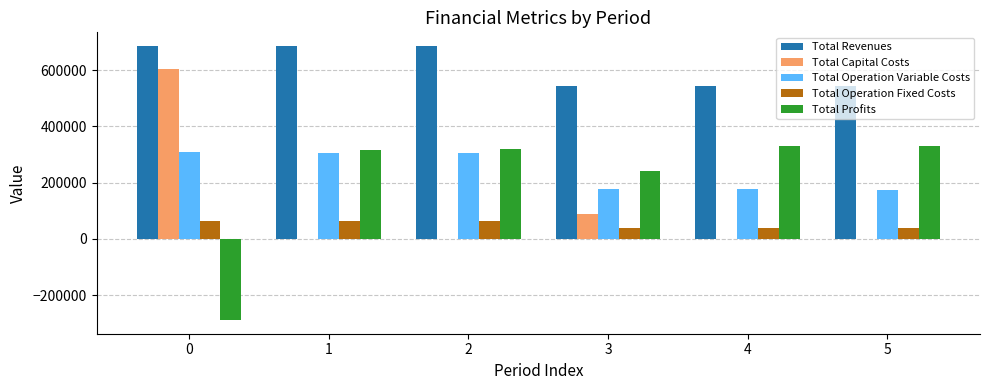

Are the bars horizontal?

No